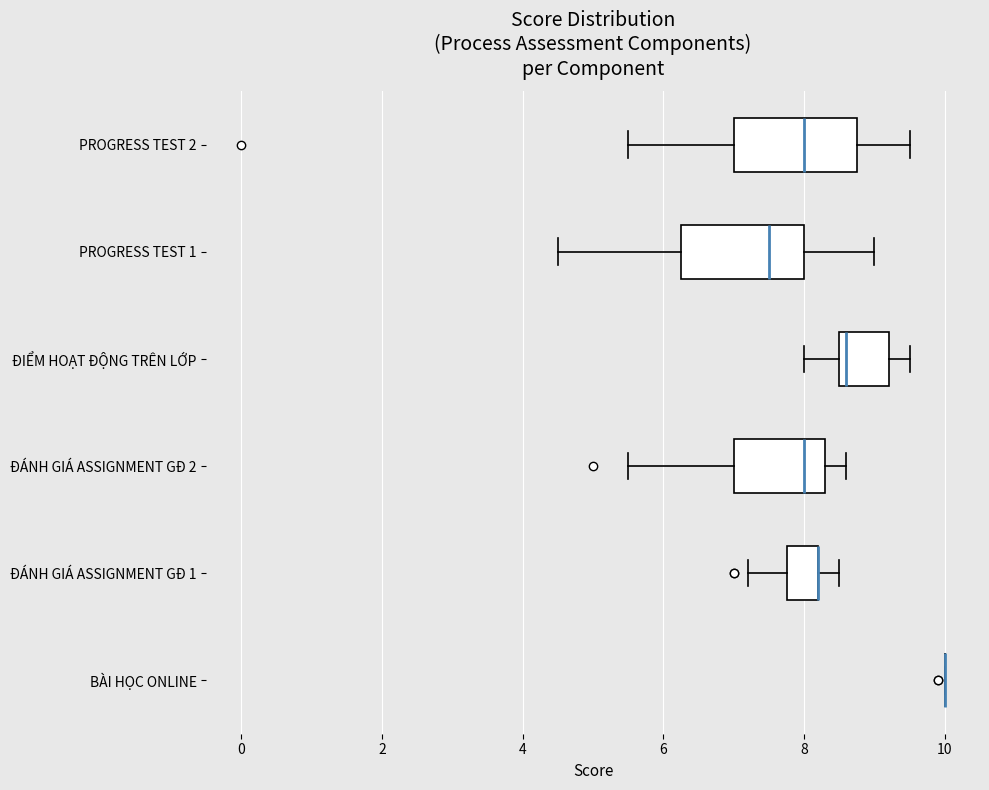

Reading bottom to top, read every box against the x-axis: the position of its median line, the range the box covers, and the ends of its whiskers. The values are not printed on the chart, so give them approximately, as read against the axis.

BÀI HỌC ONLINE: box collapsed to a line at 10.0, whiskers 10.0 to 10.0
ĐÁNH GIÁ ASSIGNMENT GĐ 1: median 8.2 (drawn on the box's right edge), box 7.8 to 8.2, whiskers 7.2 to 8.6
ĐÁNH GIÁ ASSIGNMENT GĐ 2: median 8.0, box 7.0 to 8.4, whiskers 5.6 to 8.6
ĐIỂM HOẠT ĐỘNG TRÊN LỚP: median 8.6 (just right of the box's left edge), box 8.6 to 9.2, whiskers 8.0 to 9.6
PROGRESS TEST 1: median 7.6, box 6.2 to 8.0, whiskers 4.6 to 9.0
PROGRESS TEST 2: median 8.0, box 7.0 to 8.8, whiskers 5.6 to 9.6